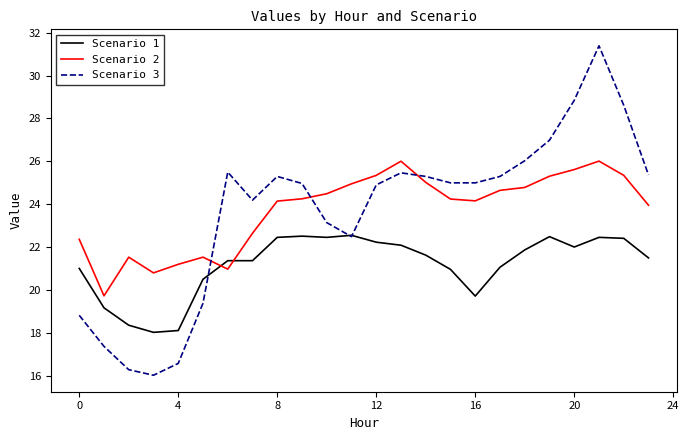

List the series in order of their peak value, highest first.

Scenario 3, Scenario 2, Scenario 1